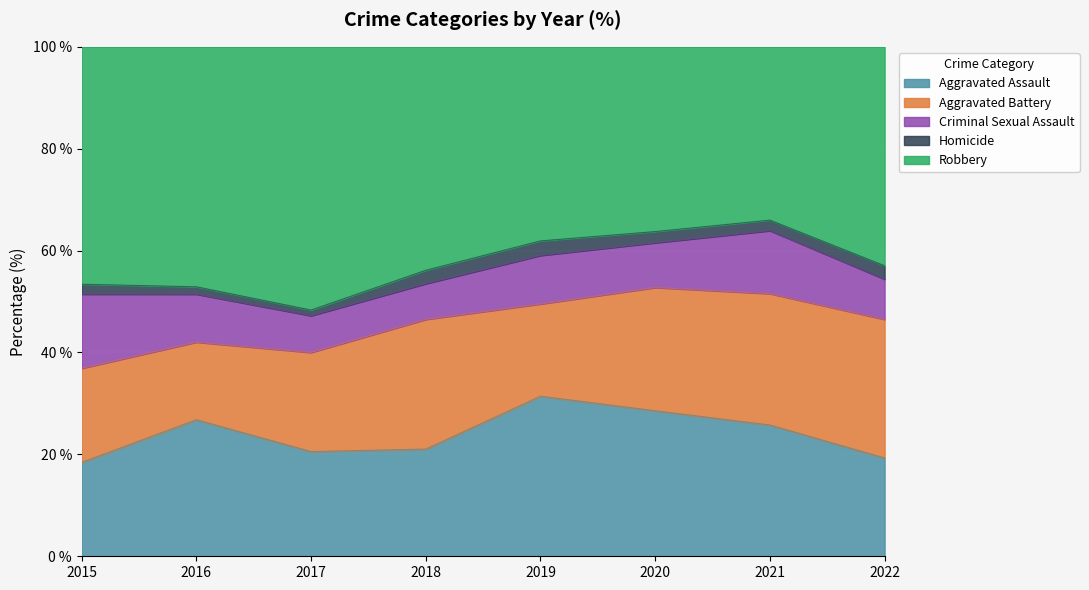

What are all the series names shown in the legend?

Aggravated Assault, Aggravated Battery, Criminal Sexual Assault, Homicide, Robbery